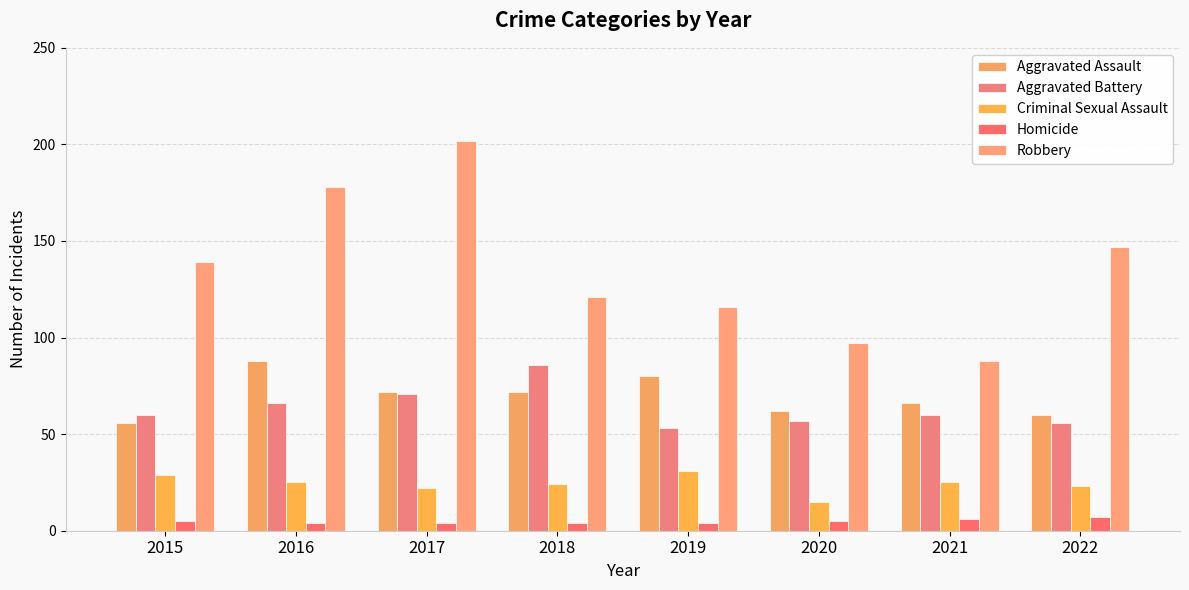

How many bars are there in total?

40